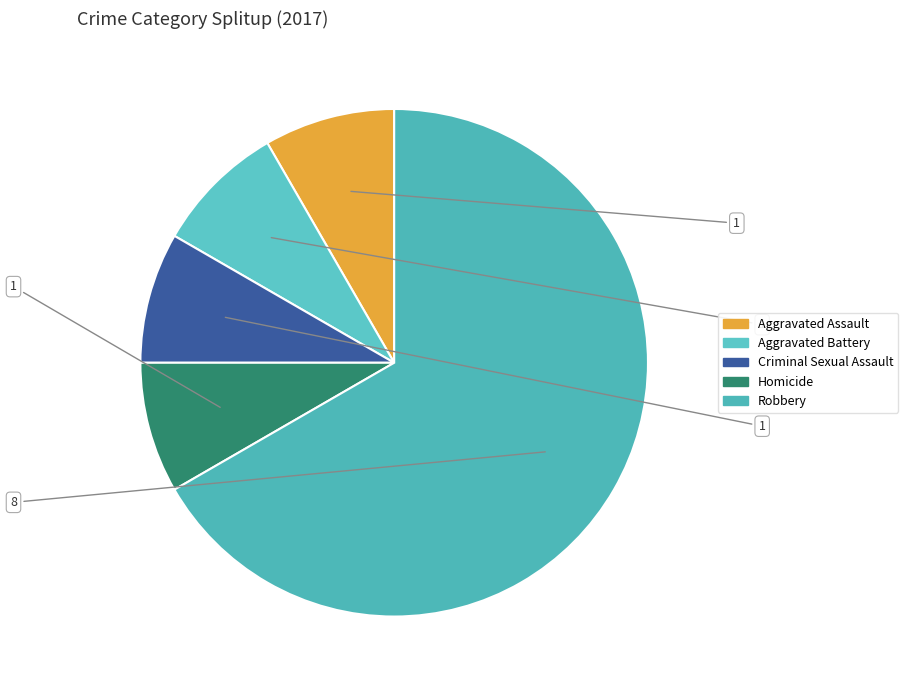

Which has a higher value, Aggravated Battery or Robbery?

Robbery